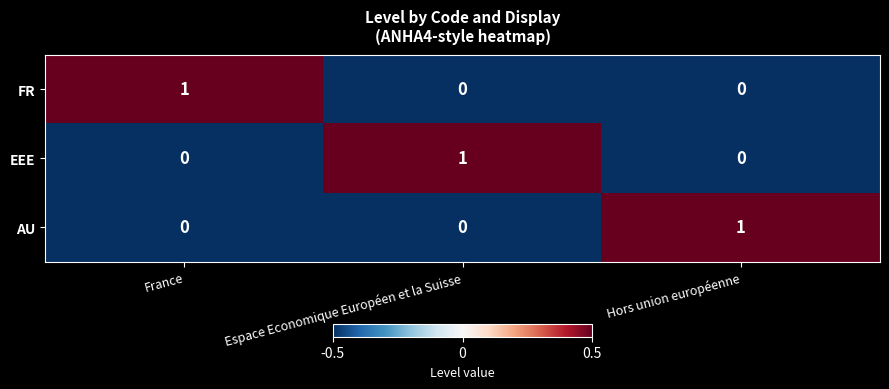

Is the value of FR at France greater than the value of AU at France?

Yes